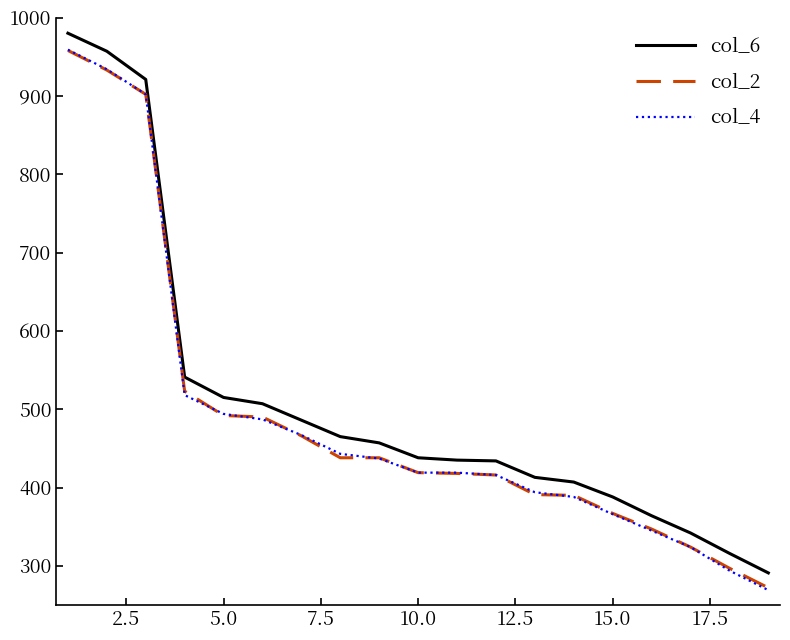

Is this an area chart (filled region under the line)?

No